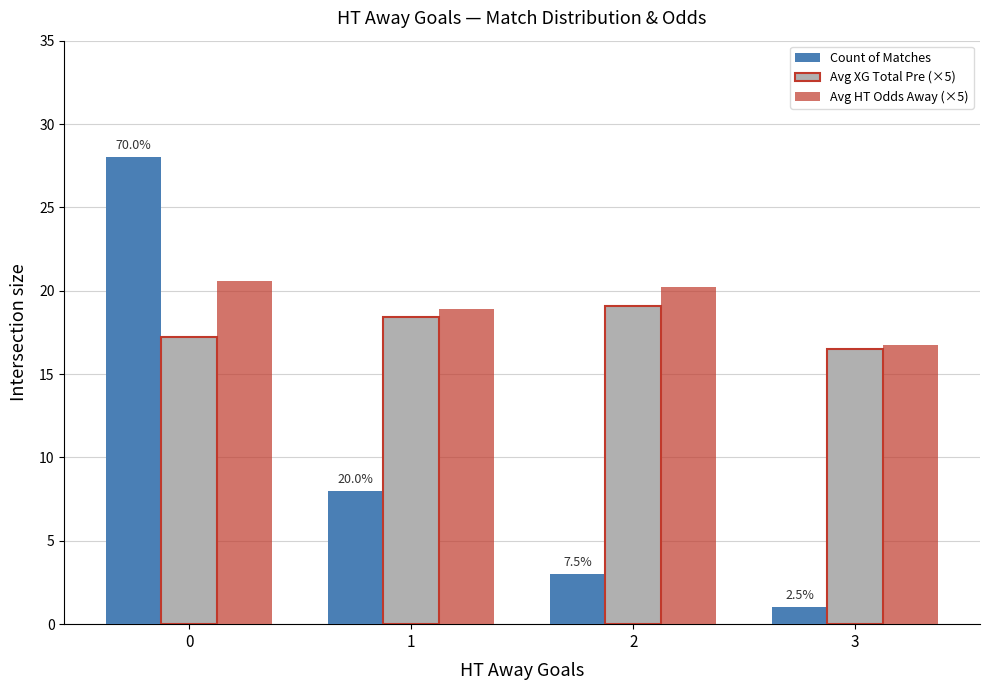

At 0, list the series in order from largest to smallest.

Count of Matches, Avg HT Odds Away (×5), Avg XG Total Pre (×5)